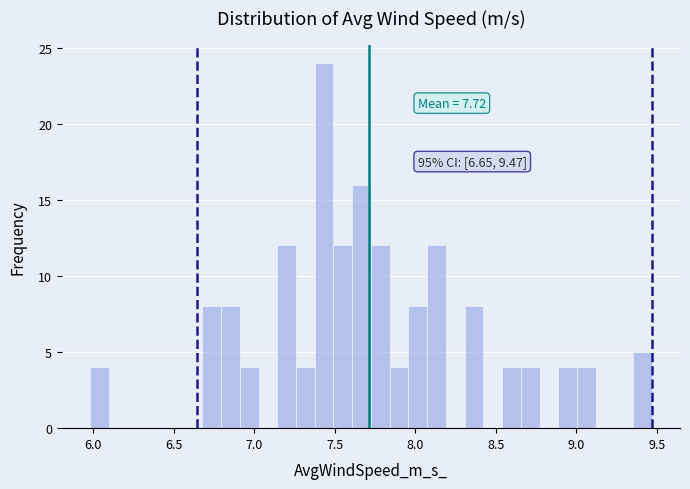

Read against the x-axis, roughly where is the centre of the tallest bar?

7.45